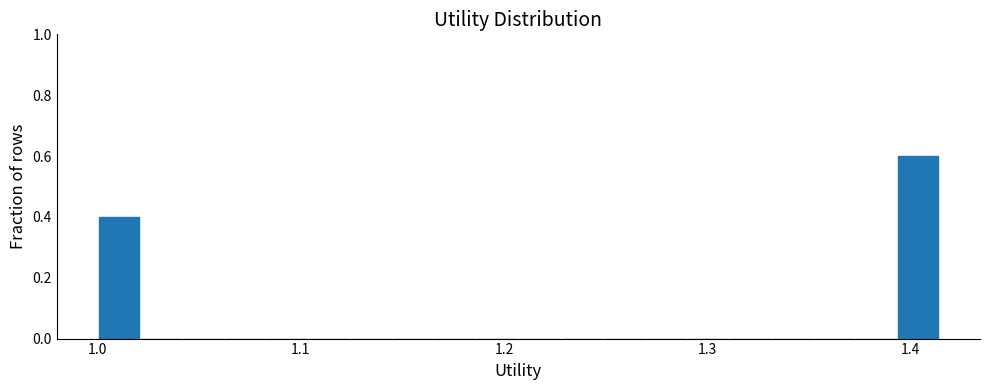

Read against the x-axis, roughly where is the centre of the tallest bar?

1.40